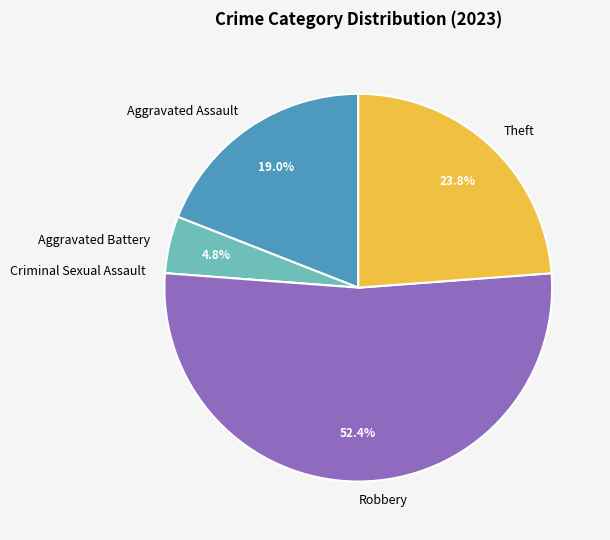

What is the majority slice?

Robbery